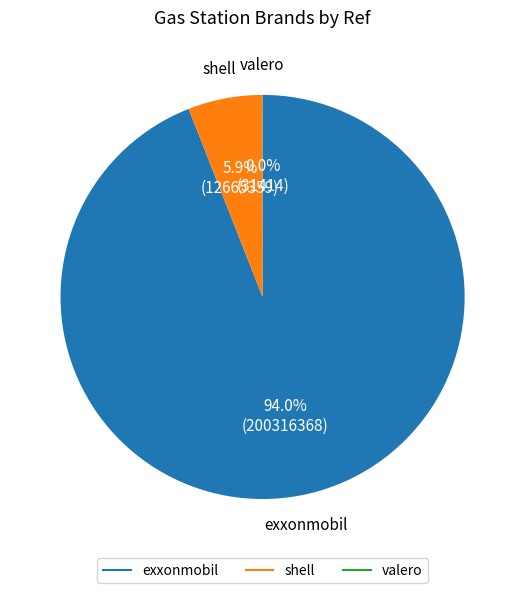

Which category has the biggest portion of the pie?

exxonmobil